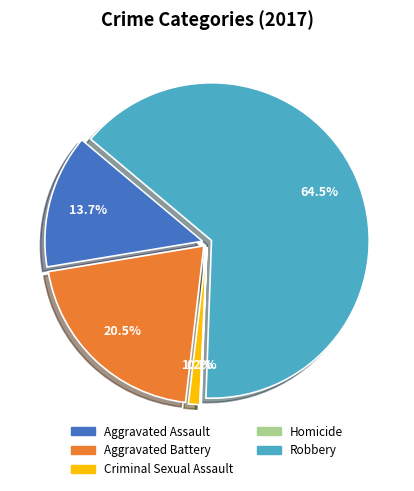

Rank the categories by value from lowest to highest.

Homicide, Criminal Sexual Assault, Aggravated Assault, Aggravated Battery, Robbery